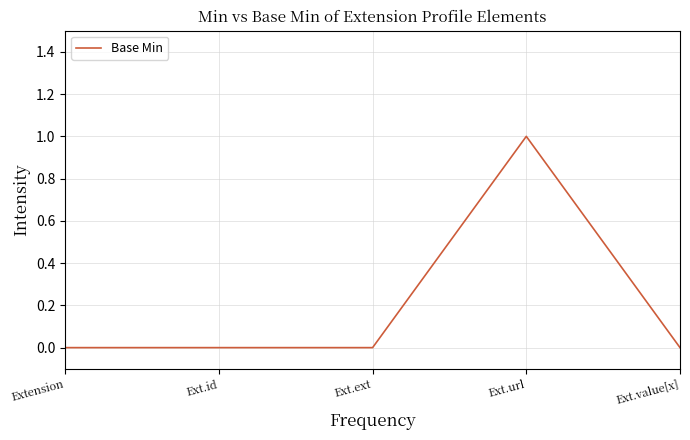

Reading left to right, extract all data points from this chart.

0	0	0	1	0